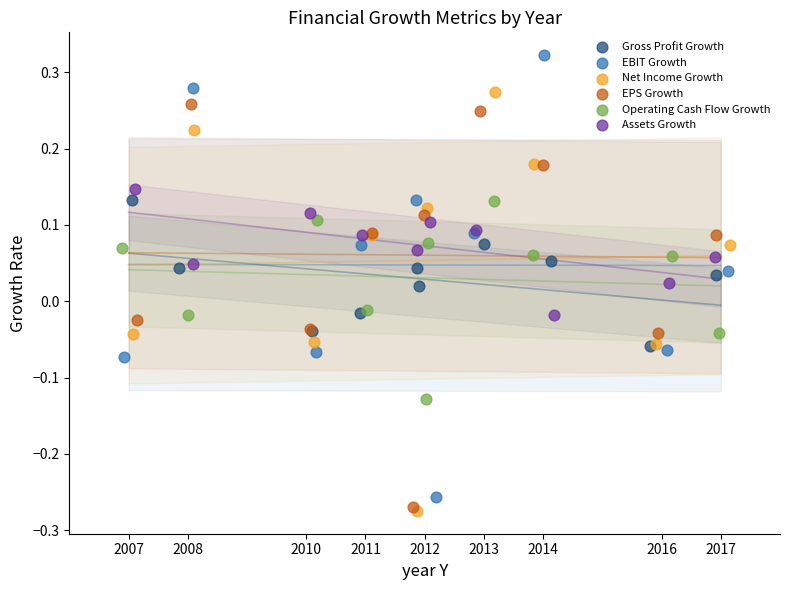

Which series contains the highest Y value?

EBIT Growth